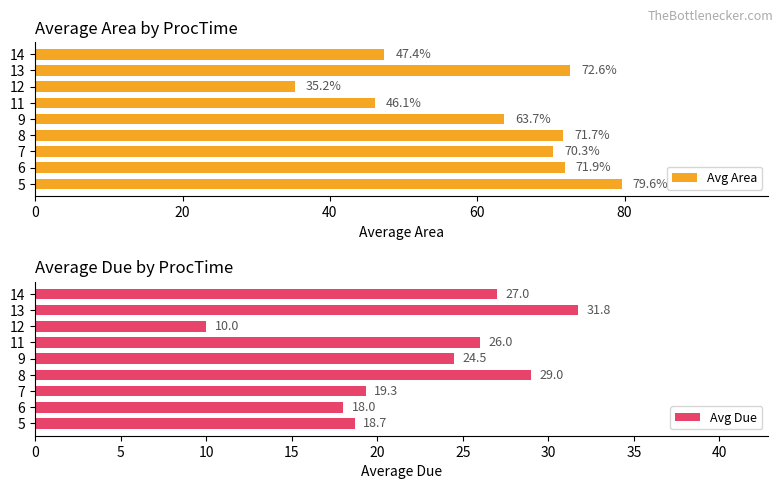

List the series in order of their peak value, lowest first.

Avg Due, Avg Area